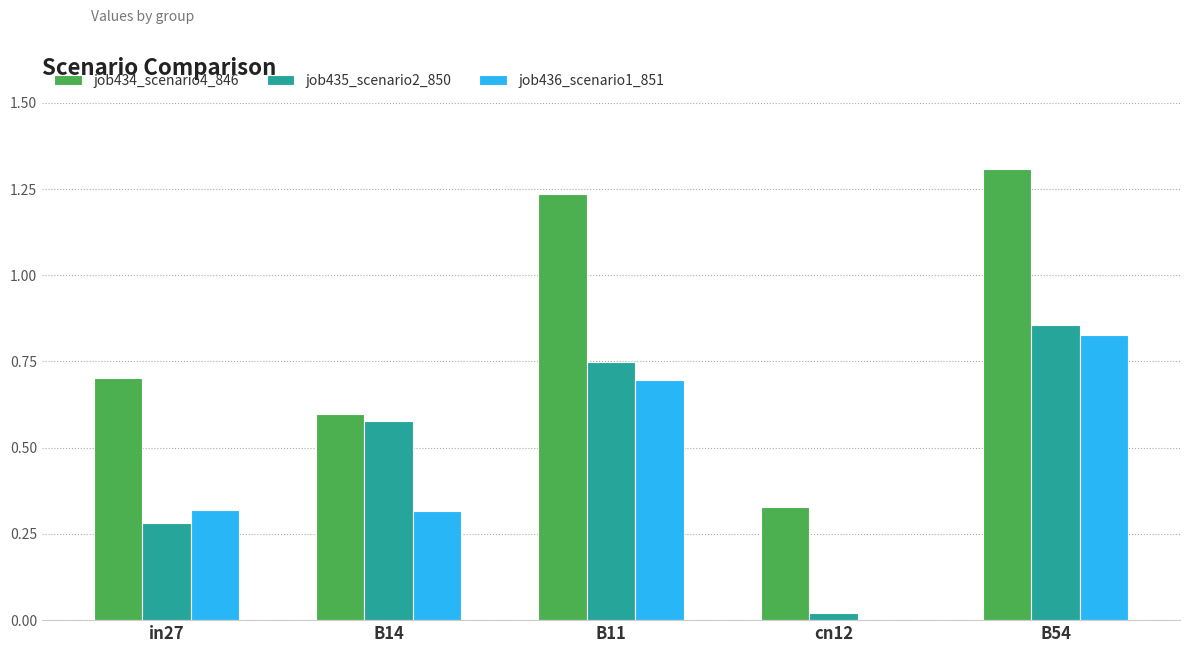

Does the chart contain stacked bars?

No